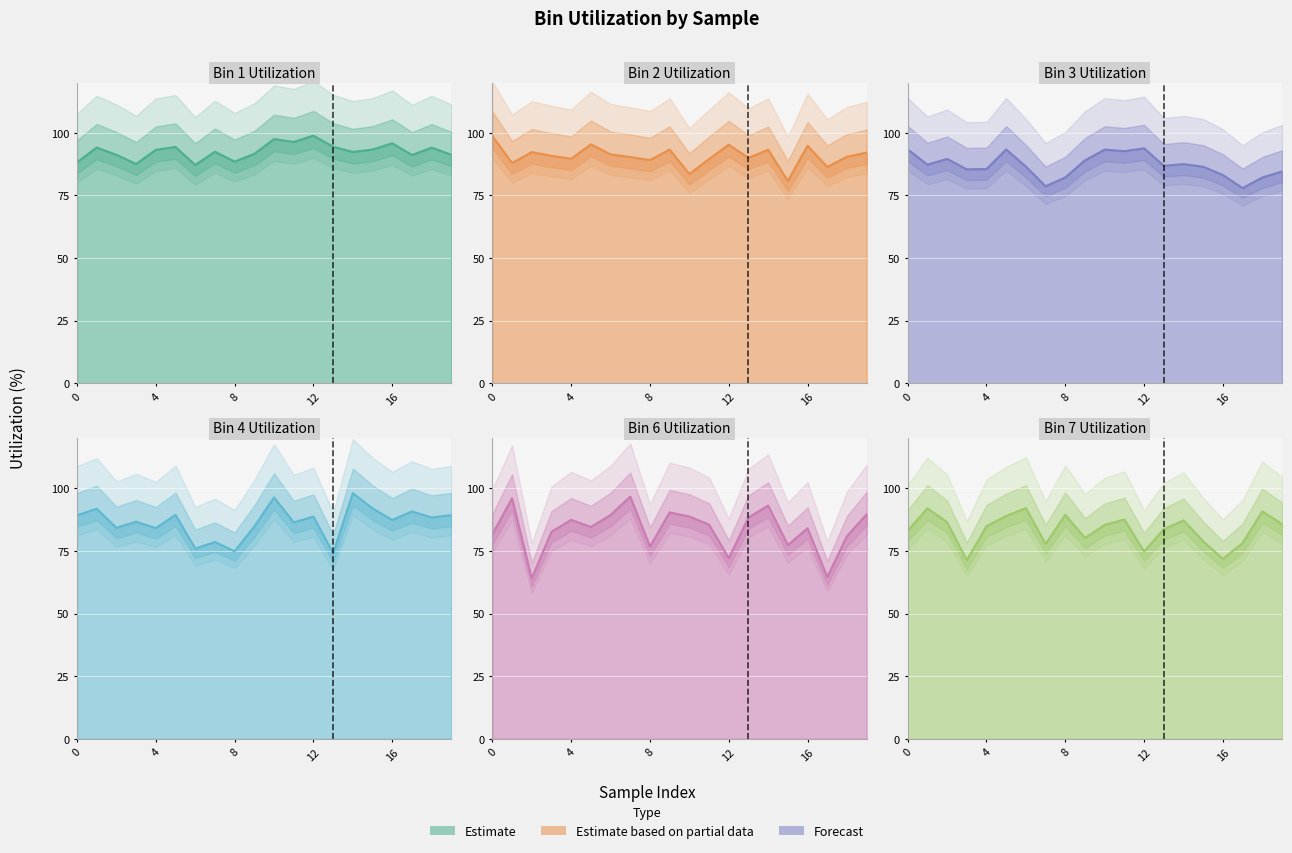

The bin_1_utilization series shows 88.2 at 0. True or false?

True